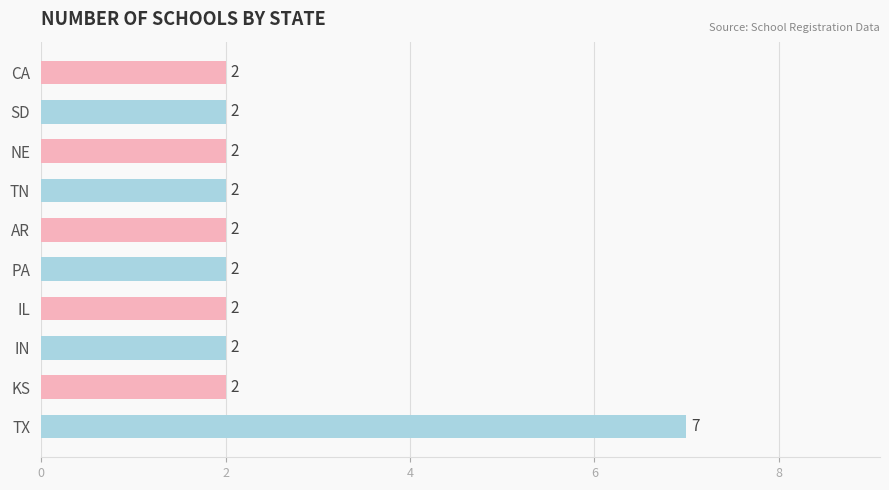

True or false: the data shows 1 at SD.

False